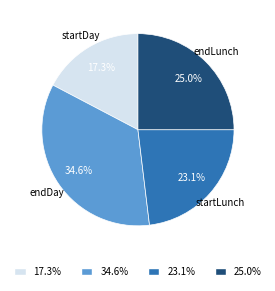

Count the number of slices in the pie.

4